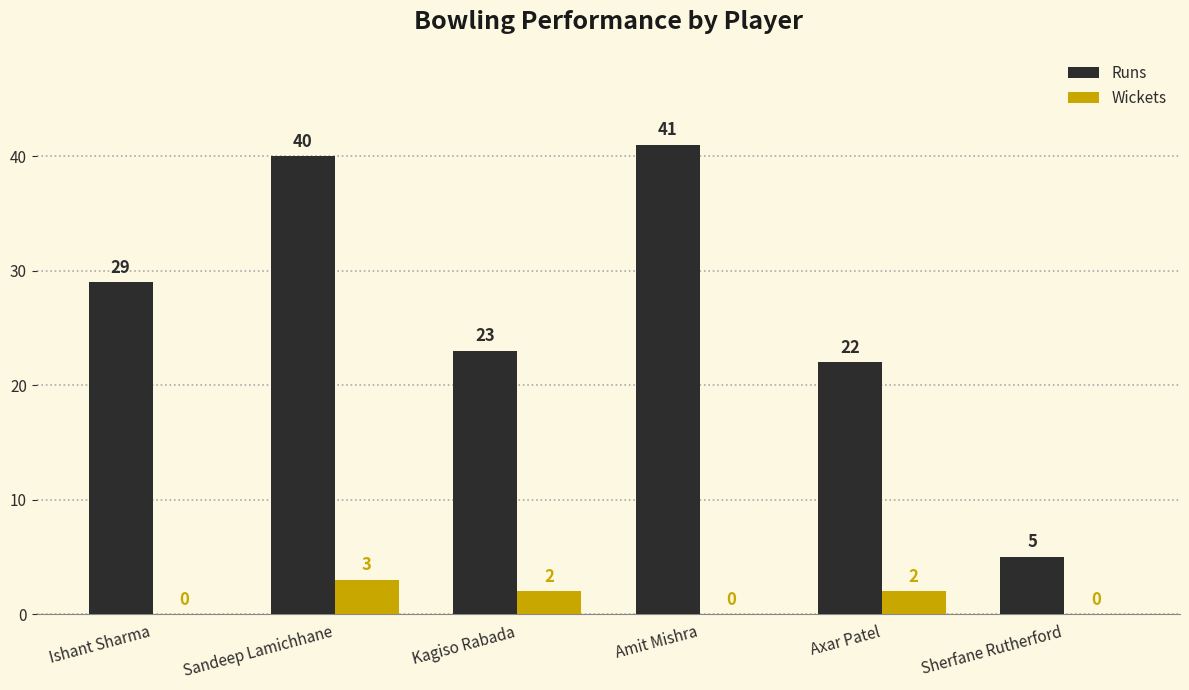

Reading right to left, what are all the values shown in this chart?

Runs: Sherfane Rutherford=5	Axar Patel=22	Amit Mishra=41	Kagiso Rabada=23	Sandeep Lamichhane=40	Ishant Sharma=29
Wickets: Sherfane Rutherford=0	Axar Patel=2	Amit Mishra=0	Kagiso Rabada=2	Sandeep Lamichhane=3	Ishant Sharma=0